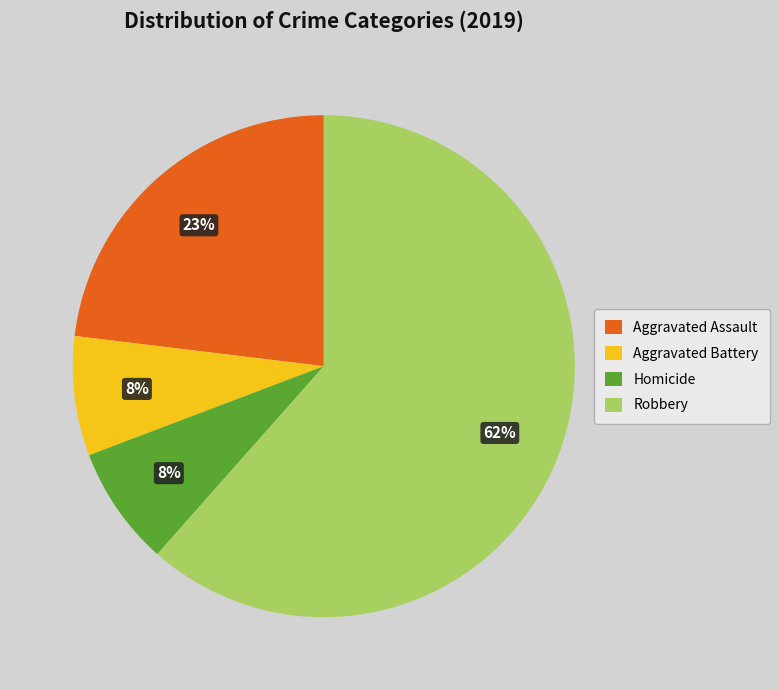

To the nearest percent, what percentage of the pie is Aggravated Assault?

23%